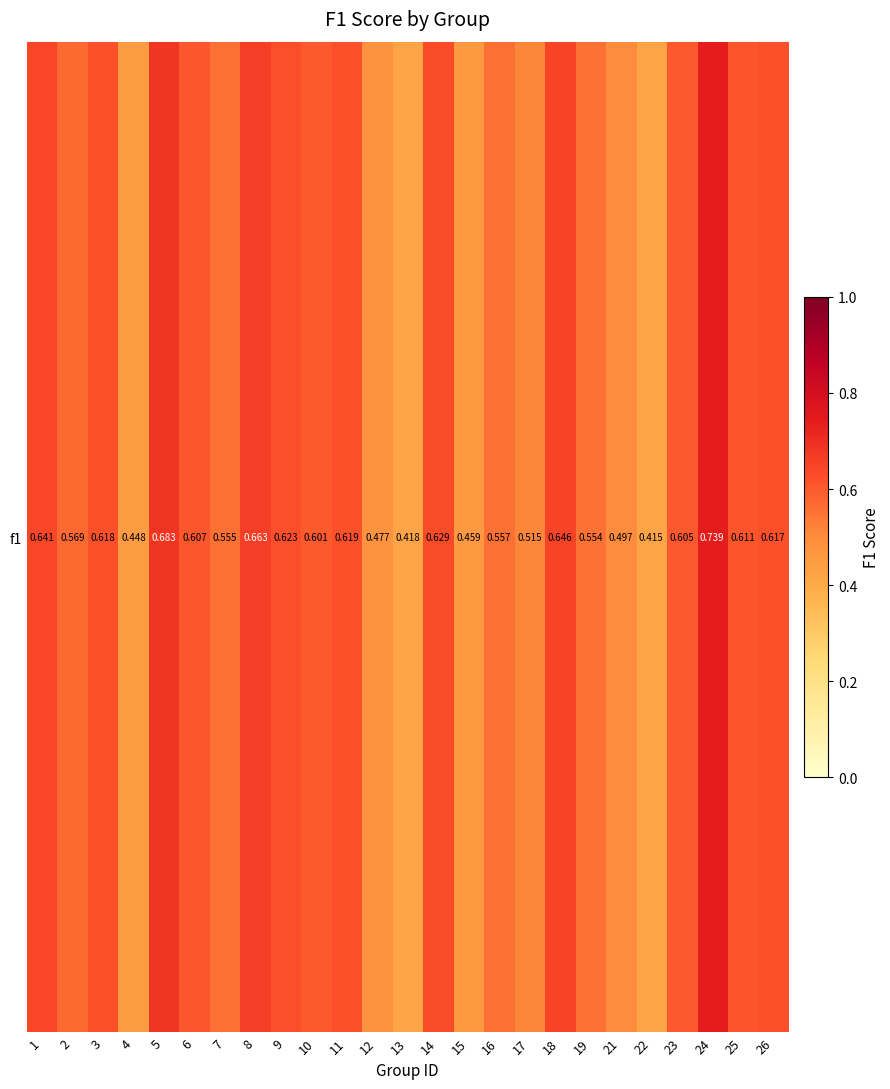

Is it true that the value at 7 is 0.6?

True